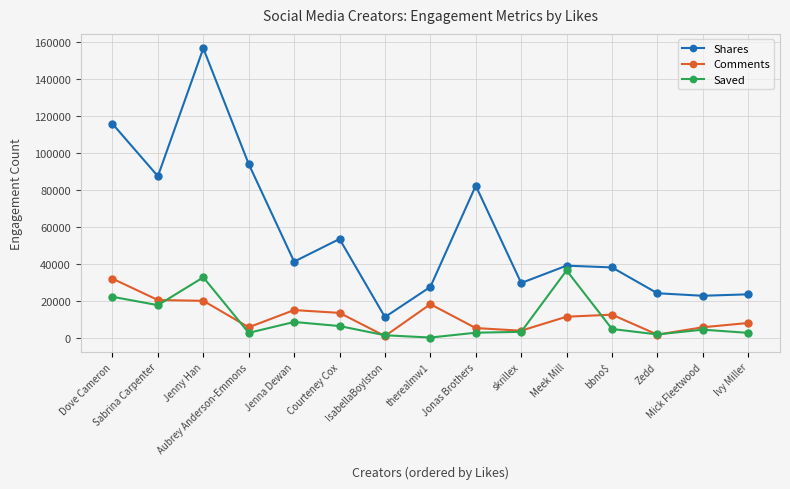

What value does the Comments series have at IsabellaBoylston?

824